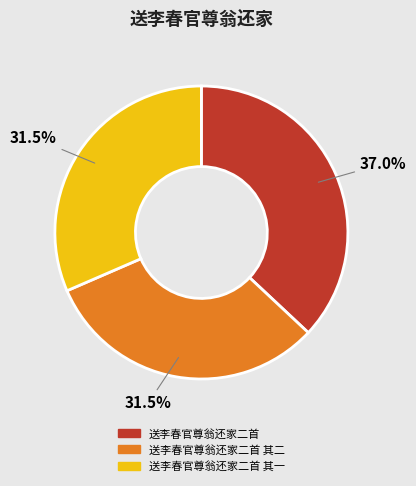

Does any single category account for the majority?

No